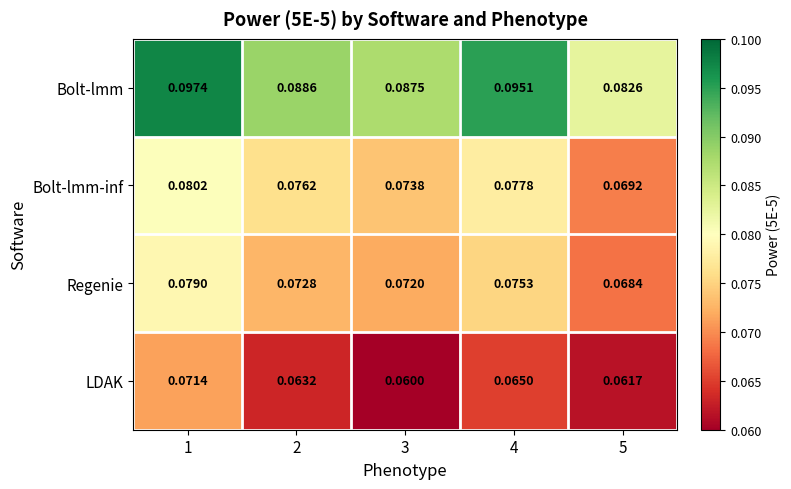

Which series changed the most between 2 and 3?

LDAK